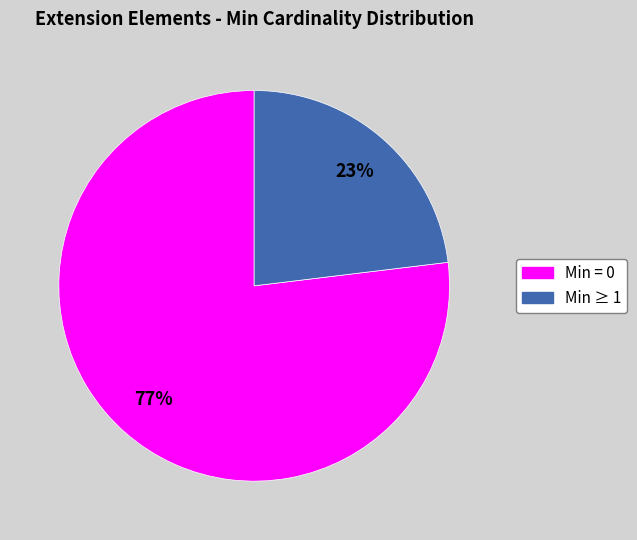

Is there any slice that represents more than half of the pie?

Yes